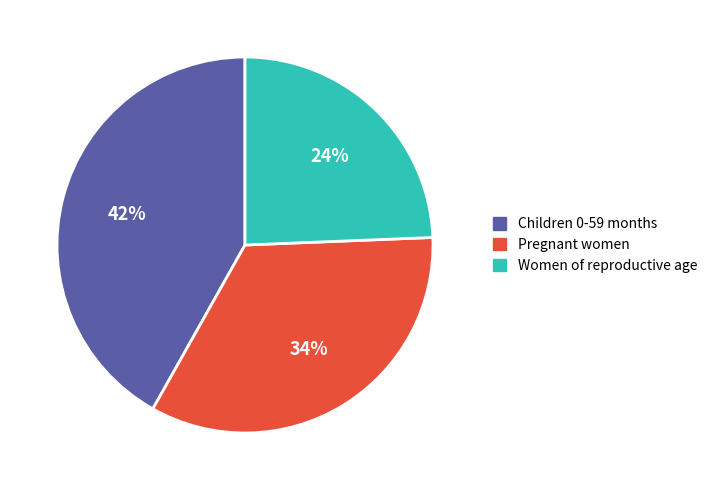

Is there any slice that represents more than half of the pie?

No